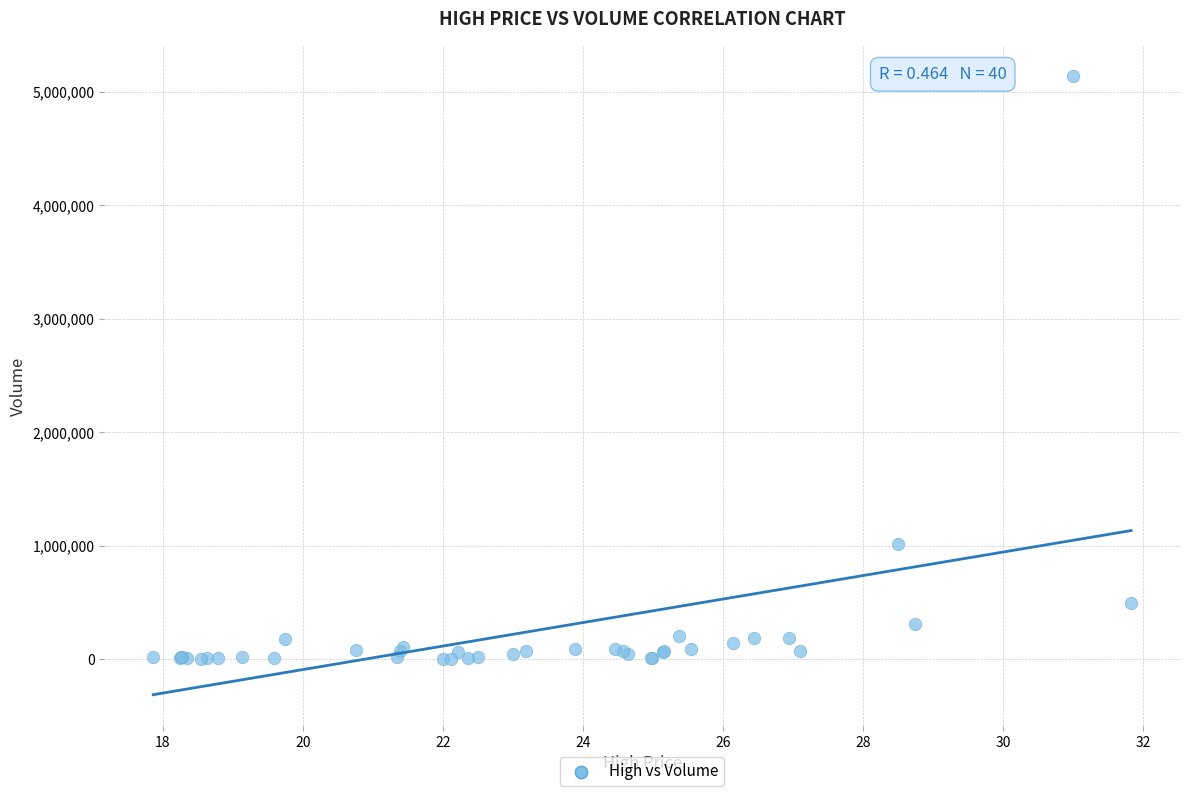

What Y value in the scatter plot is closest to 2570100?

1014900